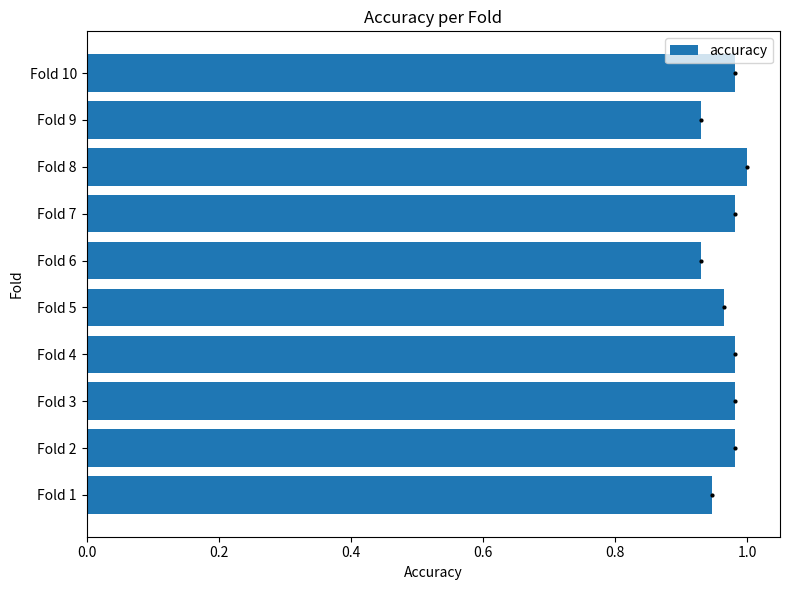

True or false: the data shows 1.0 at Fold 3.

True